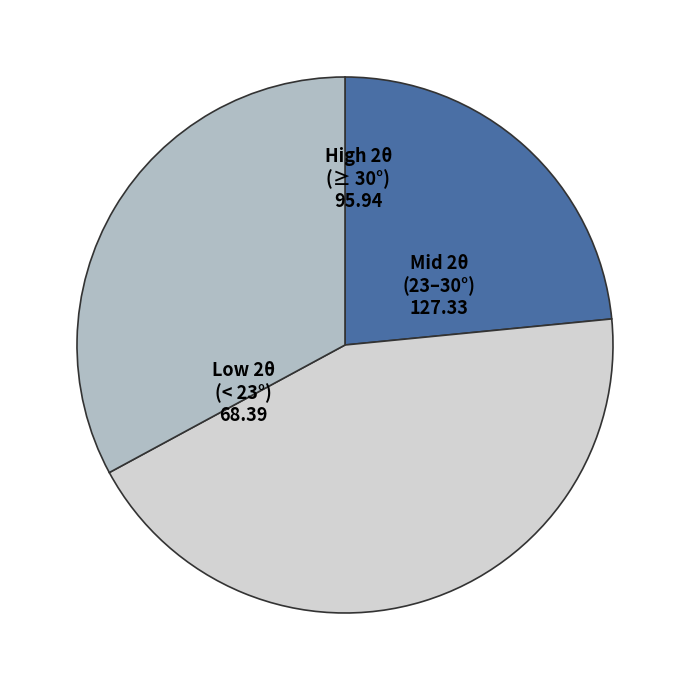

Combined, do Low 2θ (< 23°) and Mid 2θ (23–30°) account for over 50%?

Yes